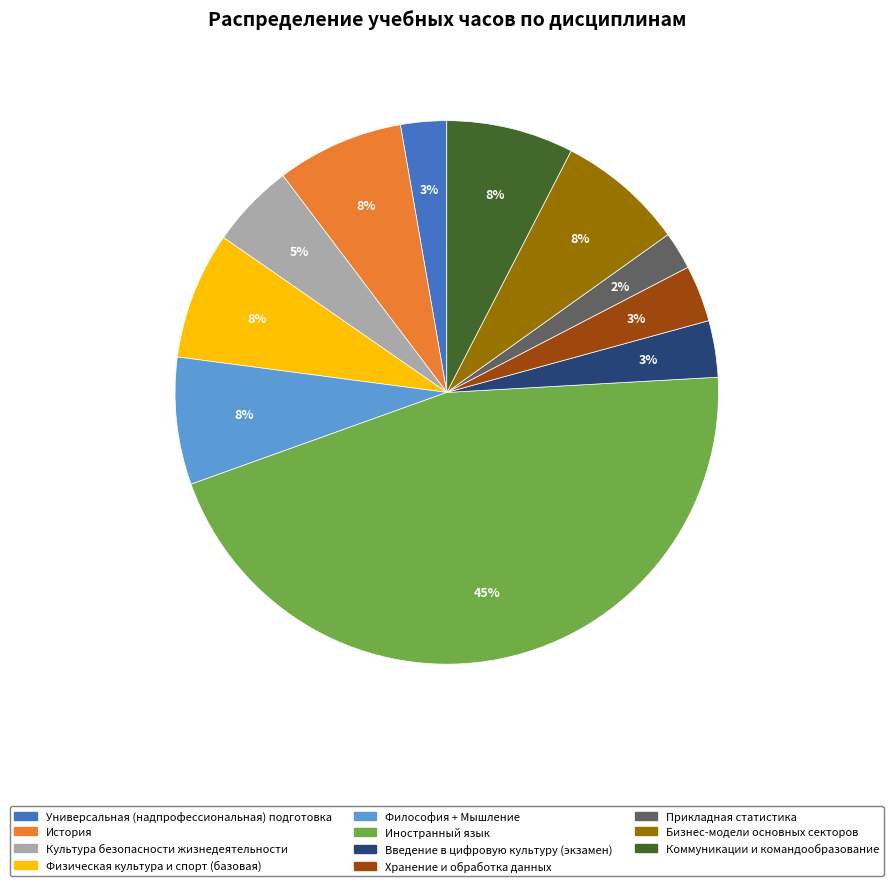

Count the number of slices in the pie.

11